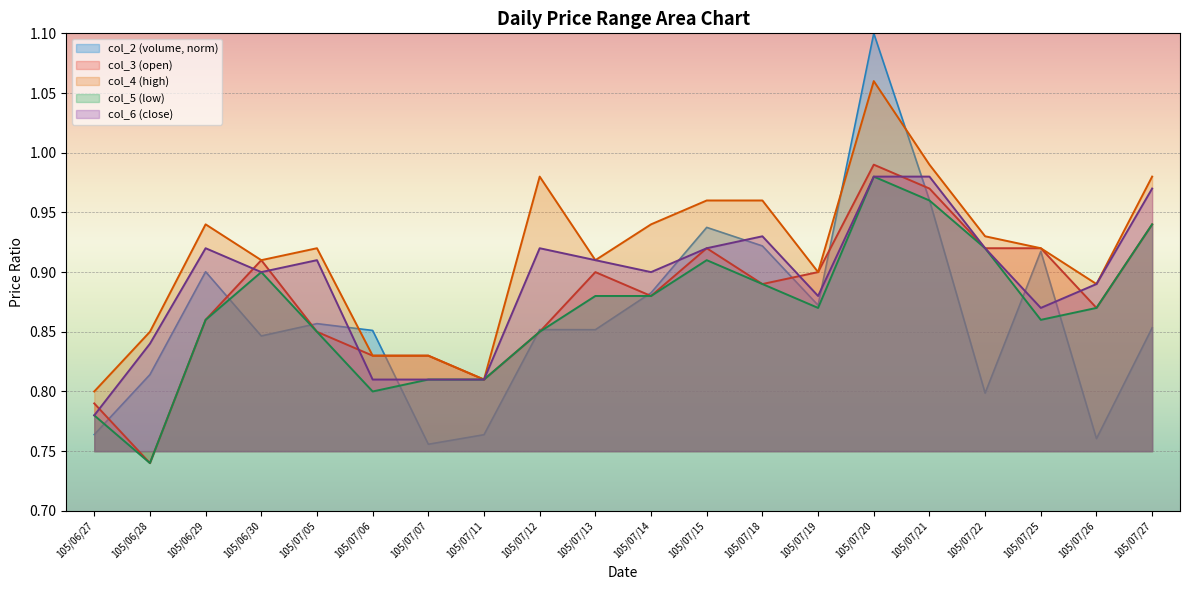

At which category does col_2 reach its first local valley?

105/06/30